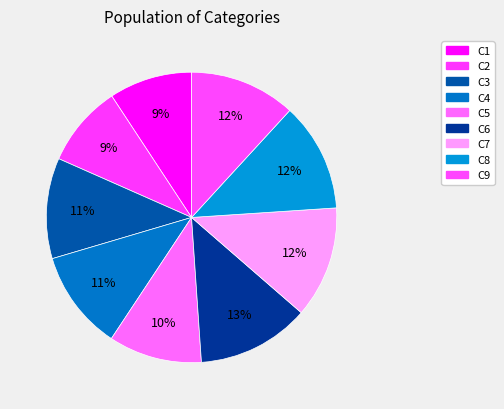

How many slices are in this pie chart?

9